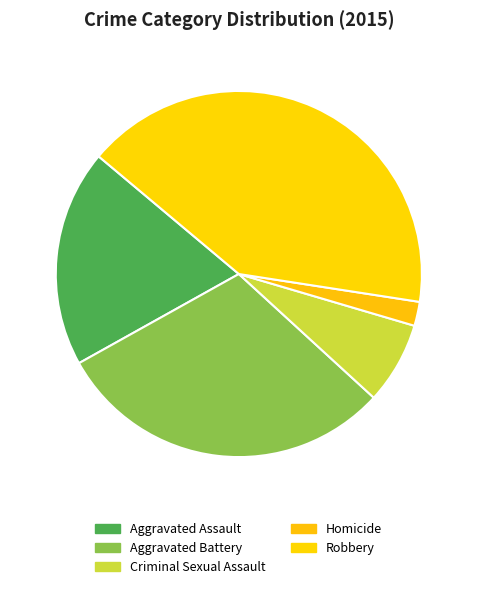

To the nearest percent, what portion does Robbery represent?

41%